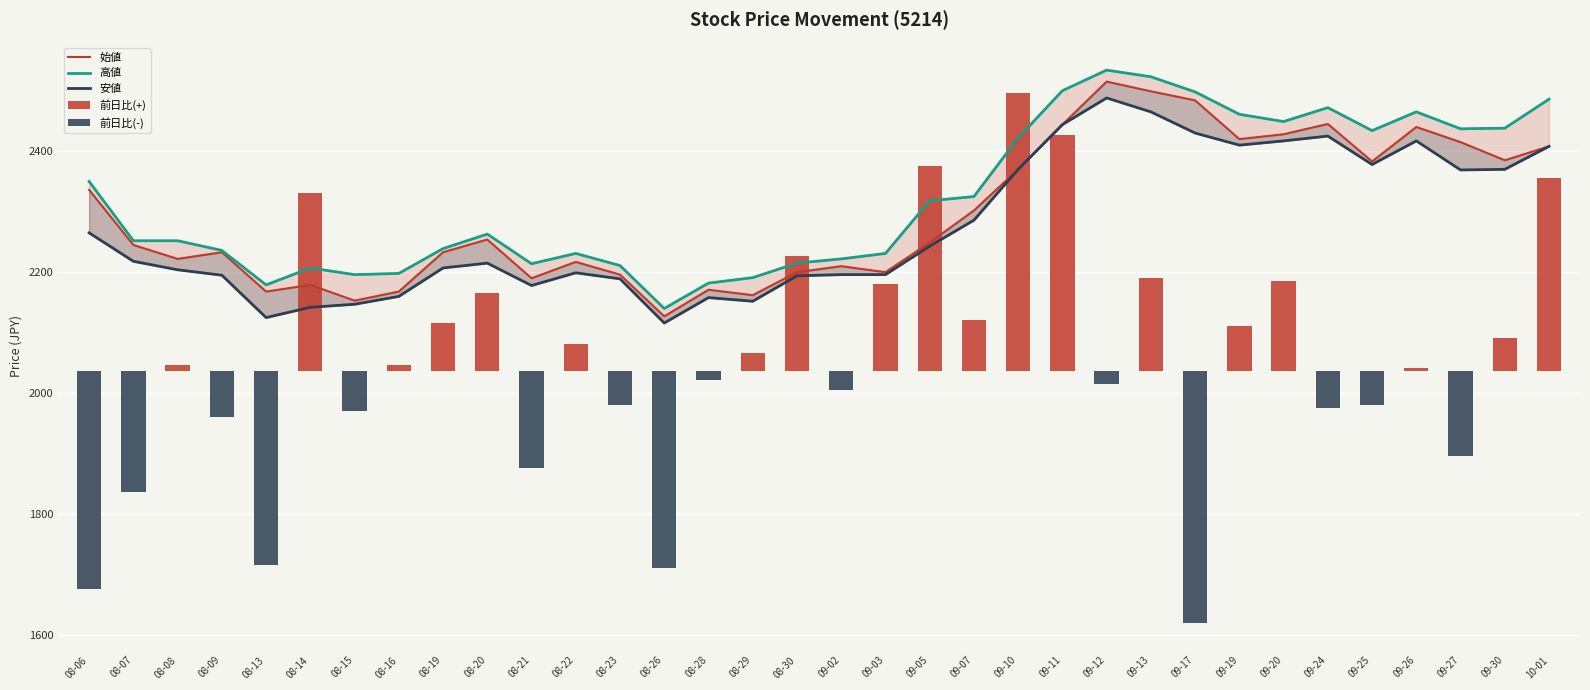

What position from the left is 09-26?

31